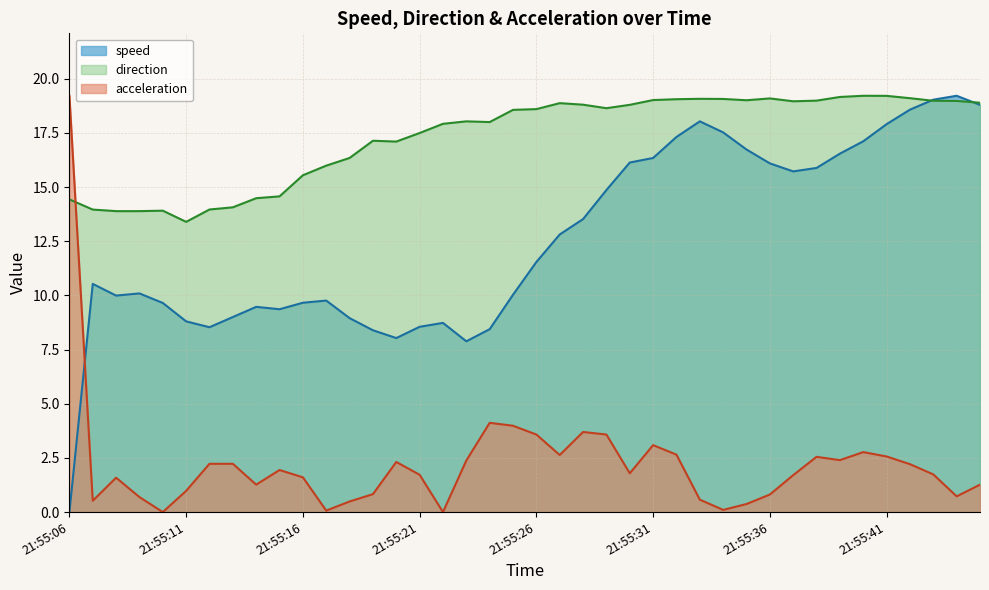

Which category has the highest value in the speed series?

21:55:44